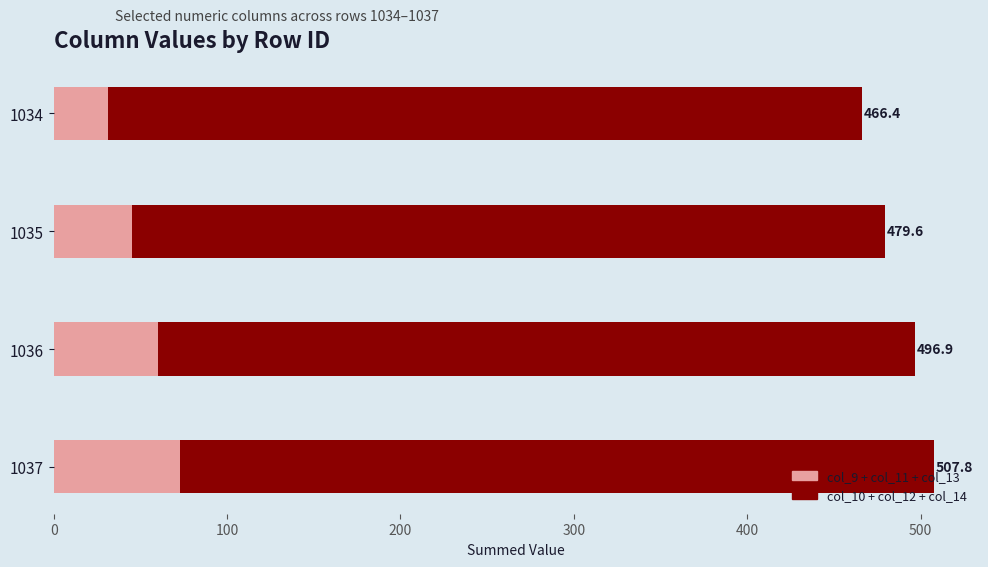

What is the value of the col_10 + col_12 + col_14 bar at the 4th from the left?

435.1